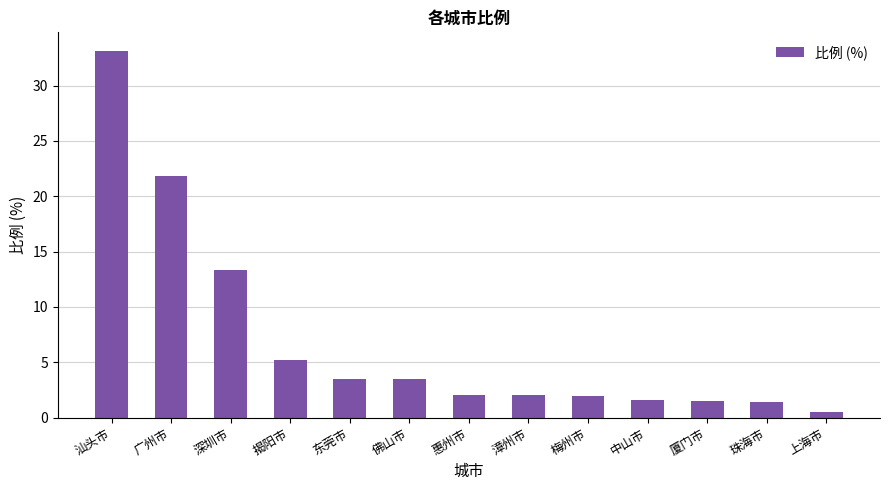

Between 上海市 and 中山市, which is larger?

中山市